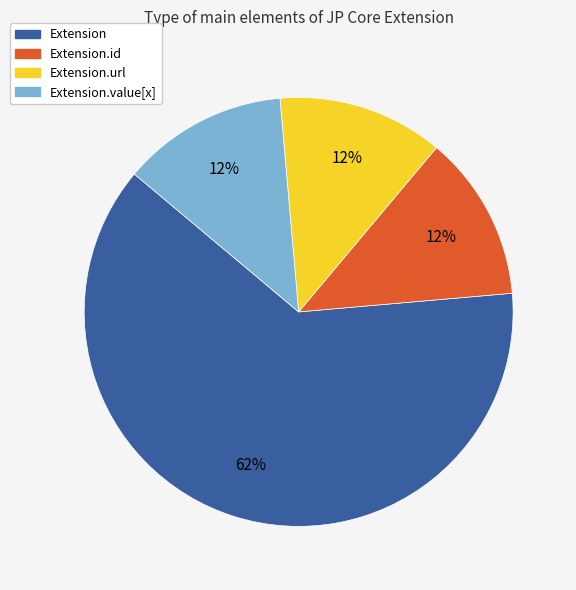

Is there any slice that represents more than half of the pie?

Yes